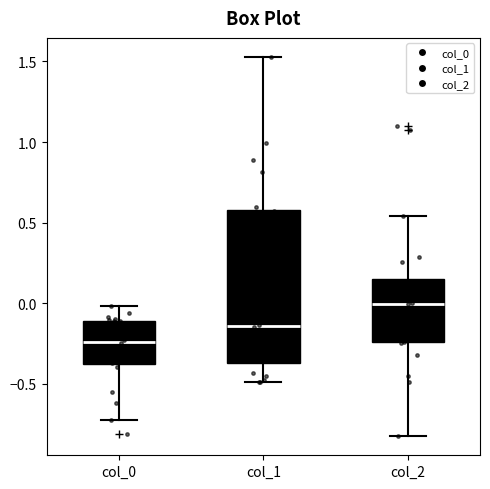

Which box's median line is the highest?

col_2